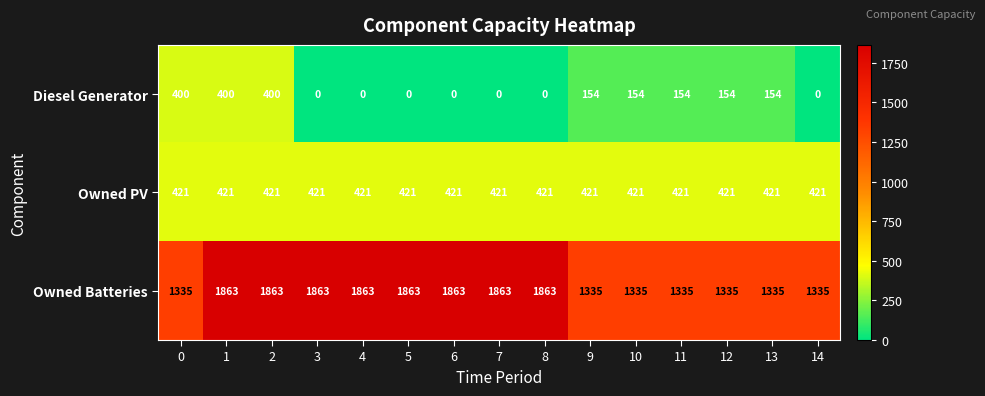

What is the approximate value of Owned PV at 14?

421